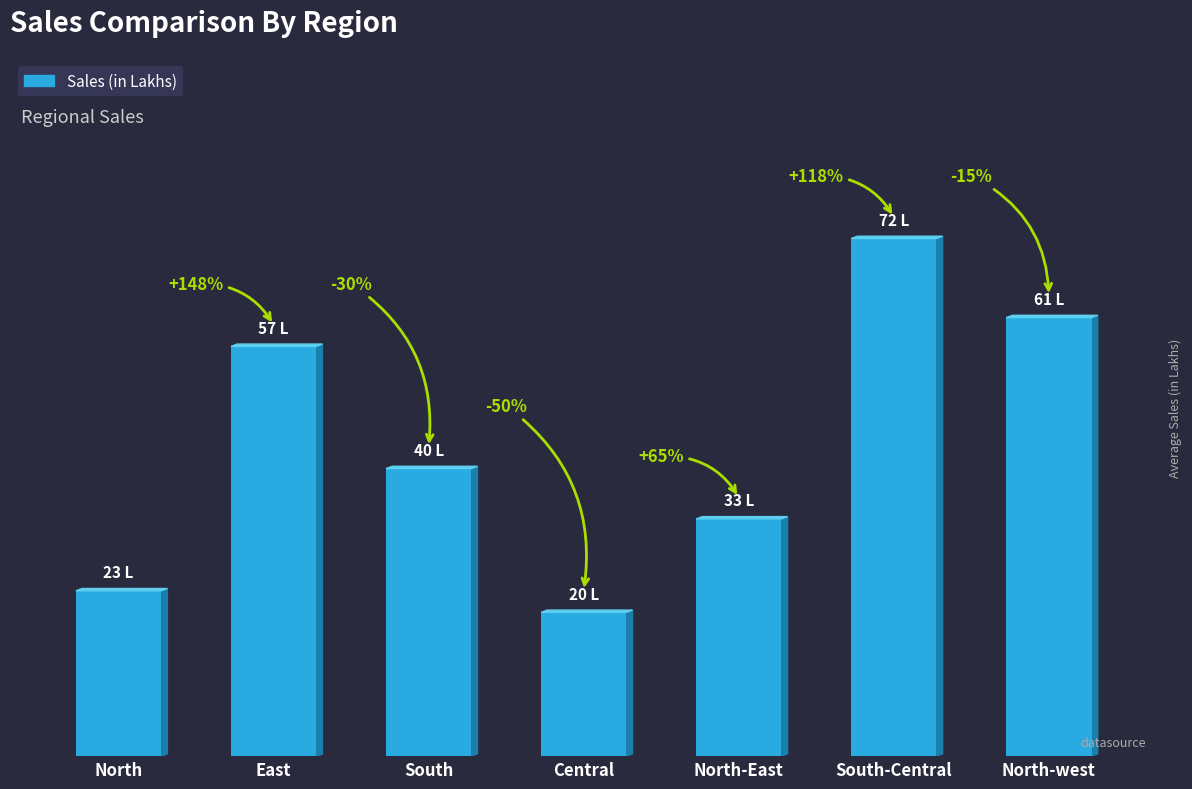

What is the difference between the values at Central and North-west?

41